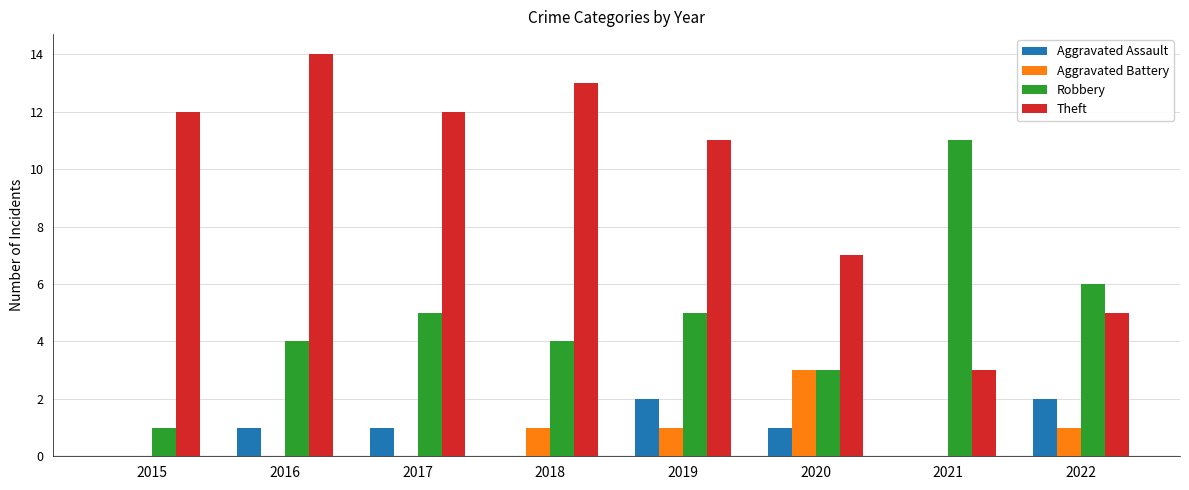

Which series has the widest spread of values?

Theft